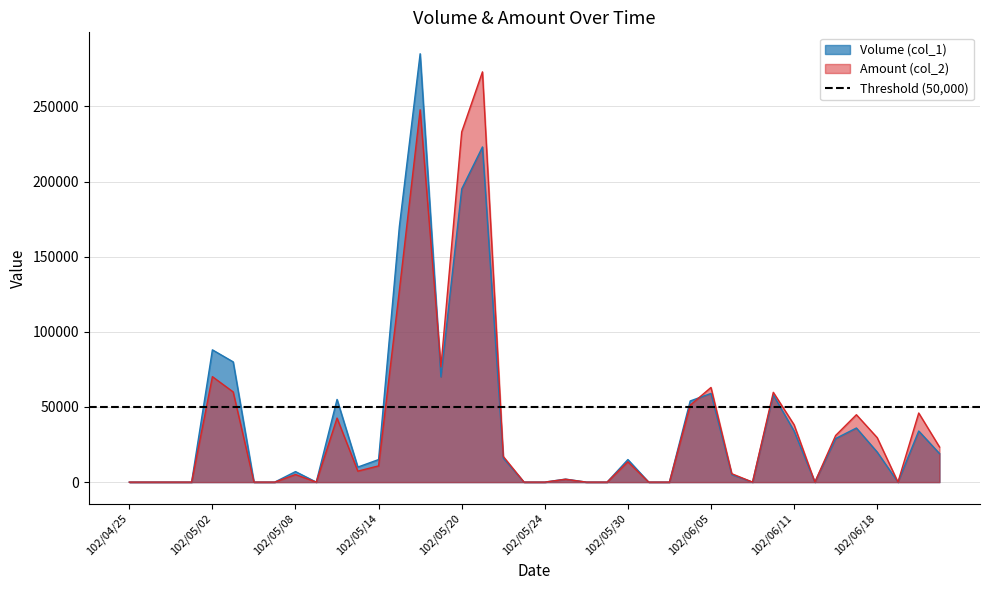

What is the total value across all series at 102/05/20?

427960